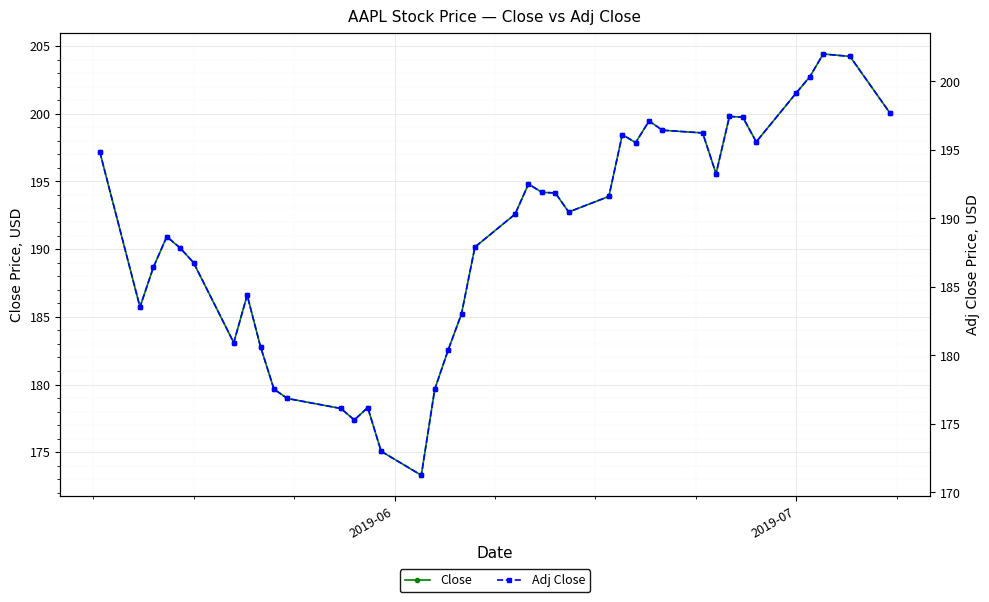

How many series are shown in this chart?

2